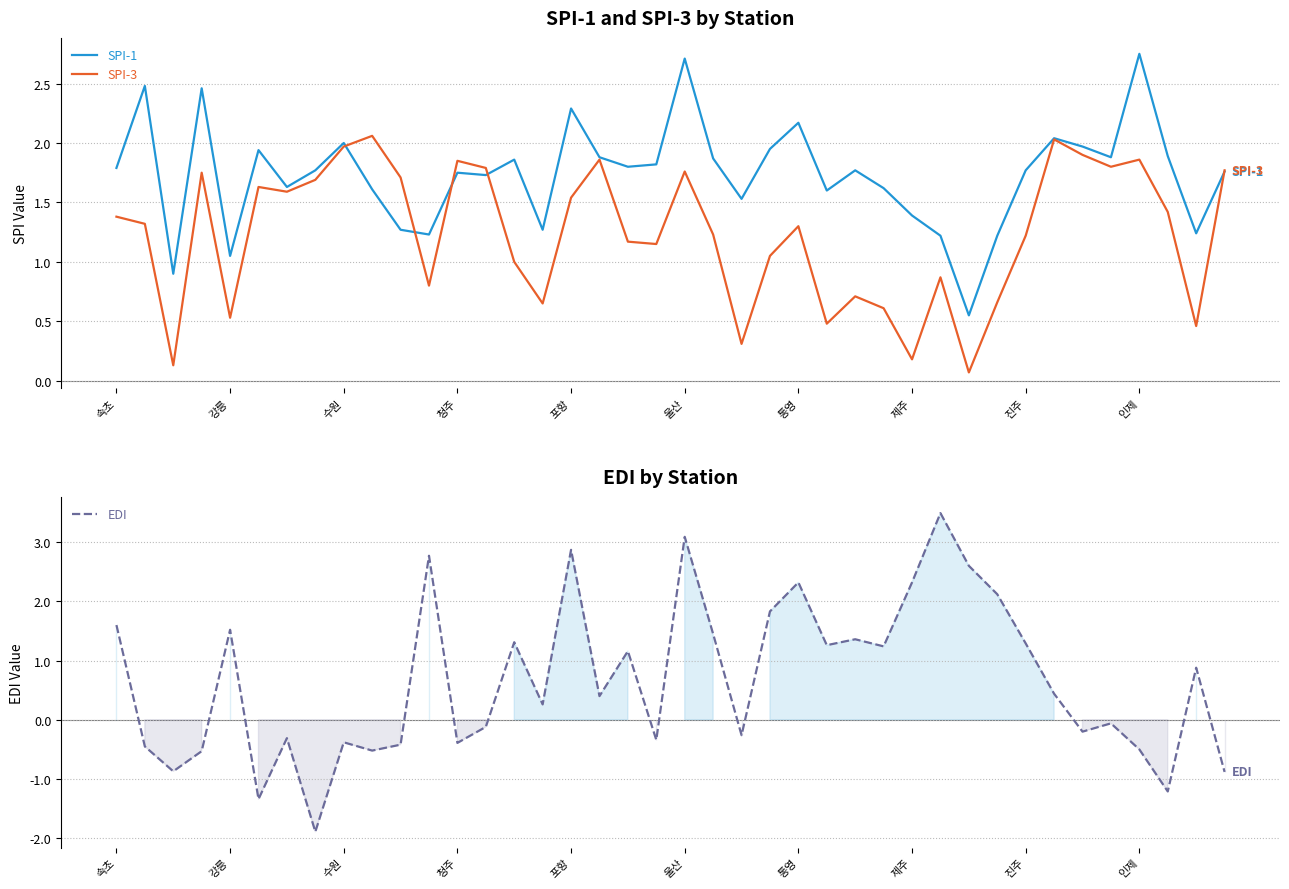

Rank the series at 37 from highest to lowest value.

SPI-1, SPI-3, EDI